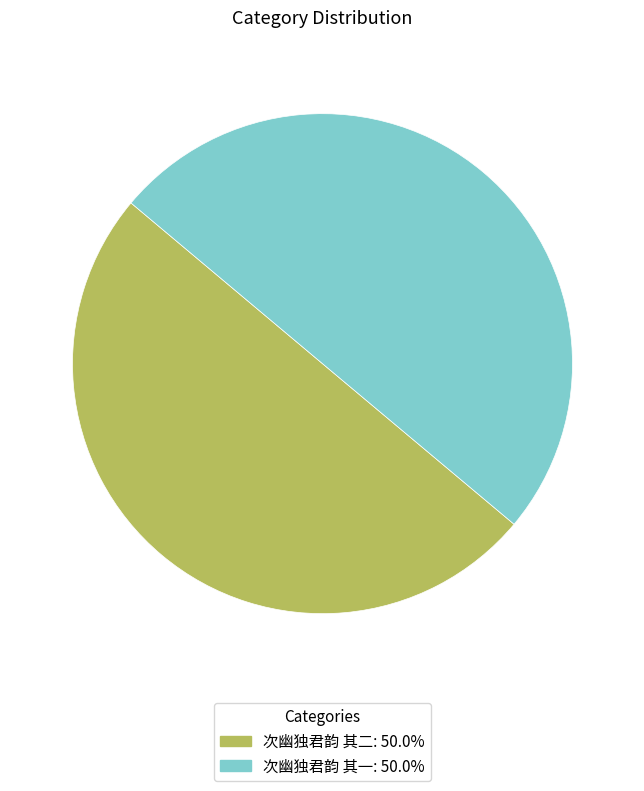

Do 次幽独君韵 其二 and 次幽独君韵 其一 together represent more than half of the pie?

Yes